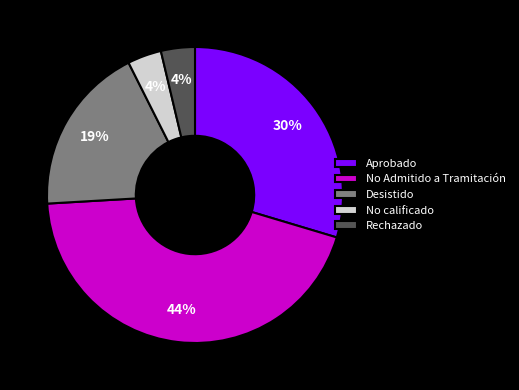

What percentage is the Rechazado slice, to the nearest percent?

4%